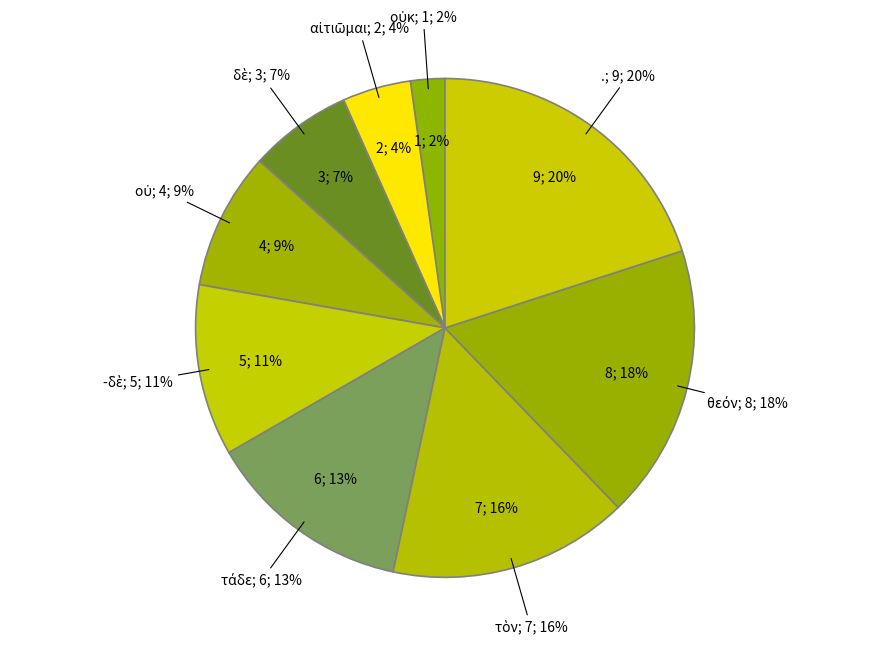

What percentage is the τὸν slice, to the nearest percent?

16%